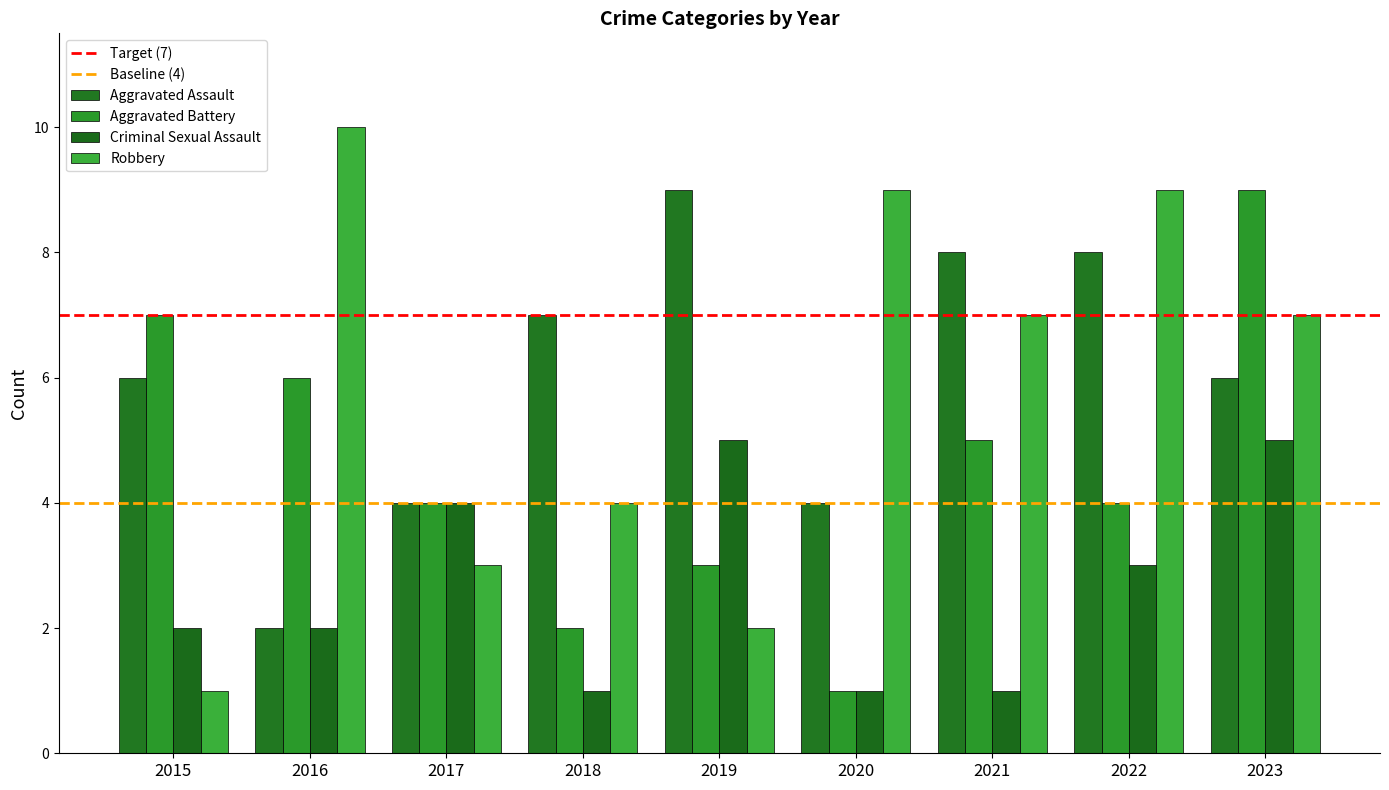

What is the sum of all Aggravated Assault values?

54